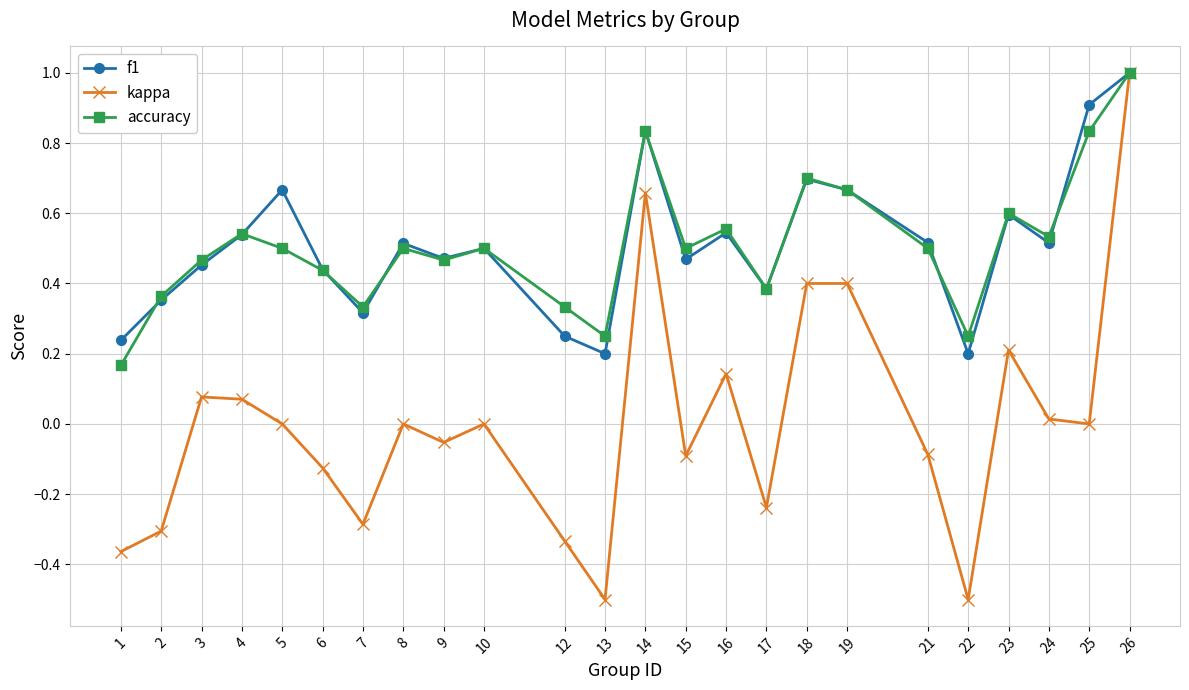

What is the difference between the second highest and second lowest values in the kappa series?

1.2